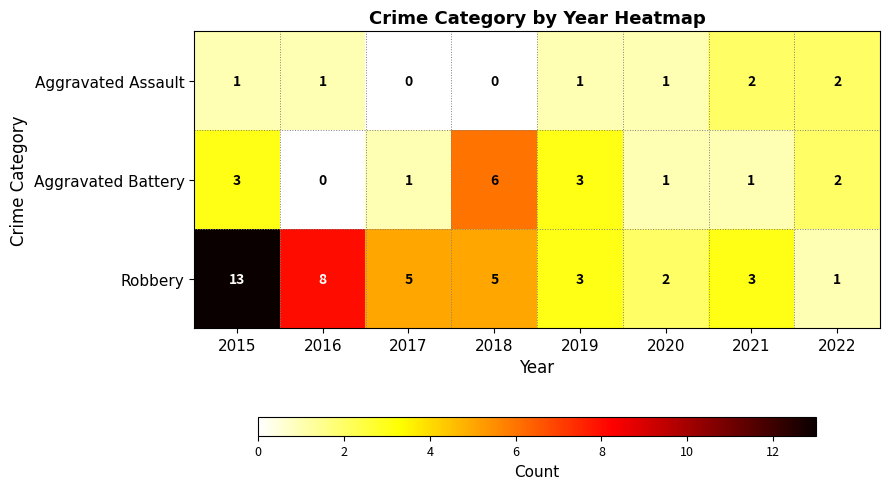

What is the sum of the Robbery values at 2016 and 2018?

13